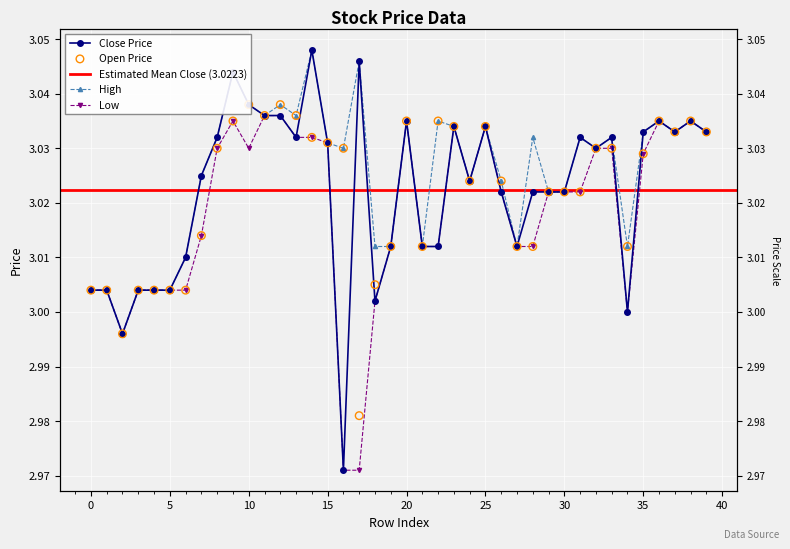

At which category is the sum across all series the highest?

14